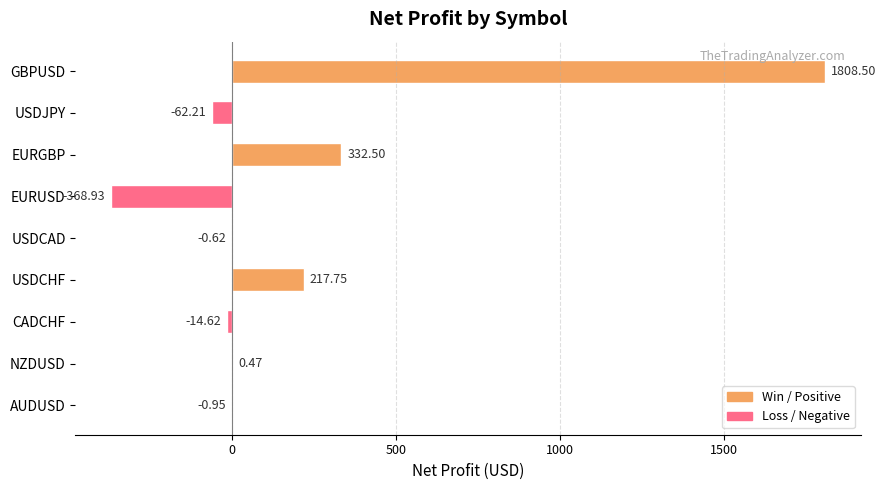

At which label is the value closest to 719?

EURGBP